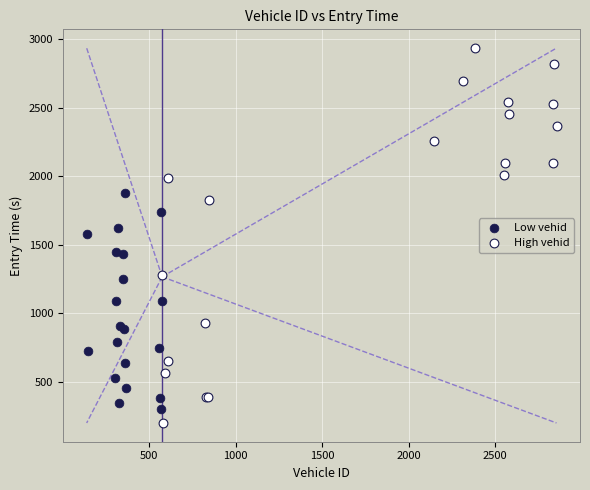

Which series has the widest spread of Y values?

High vehid